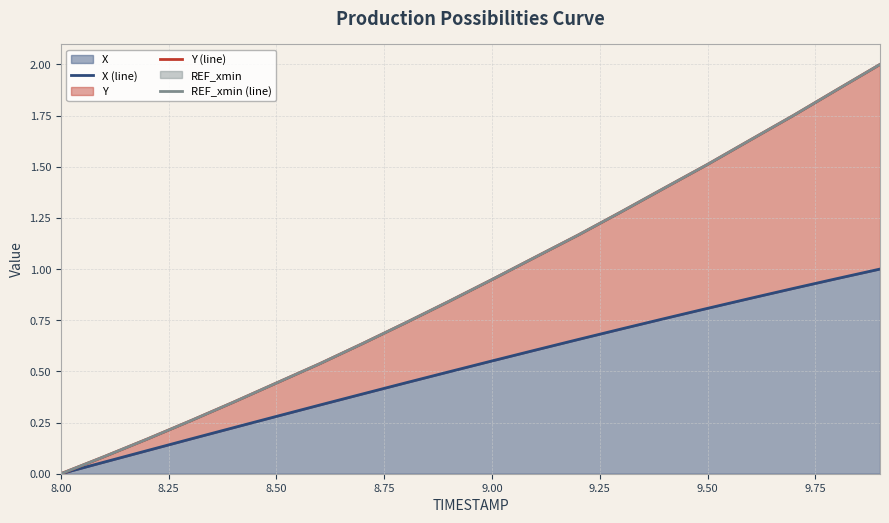

The X series shows 0.8 at 9.00. True or false?

False